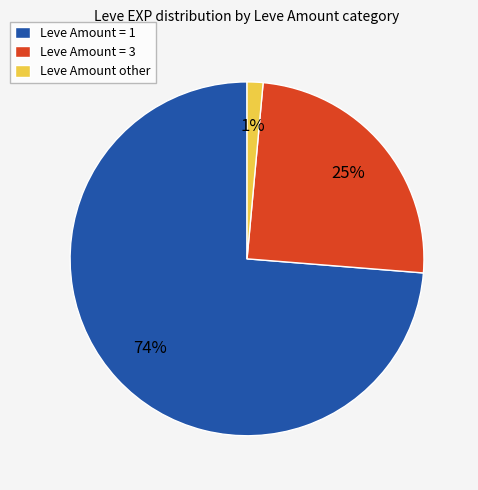

True or false: Leve Amount = 3 accounts for 38% of the total.

False